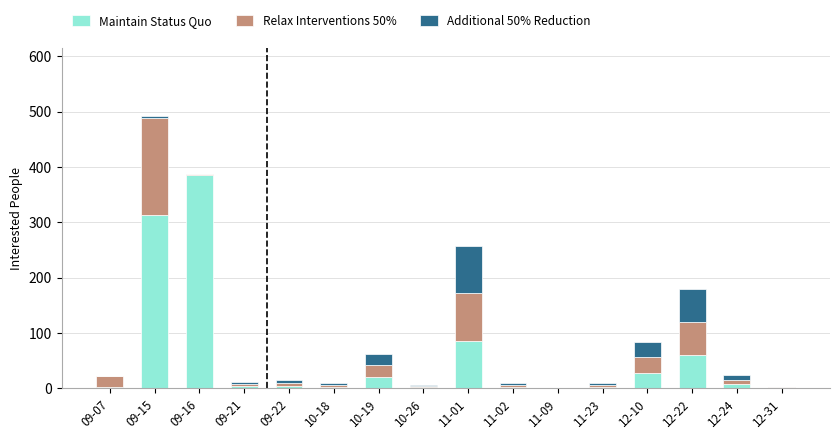

Which category has the highest value in the Maintain Status Quo series?

09-16